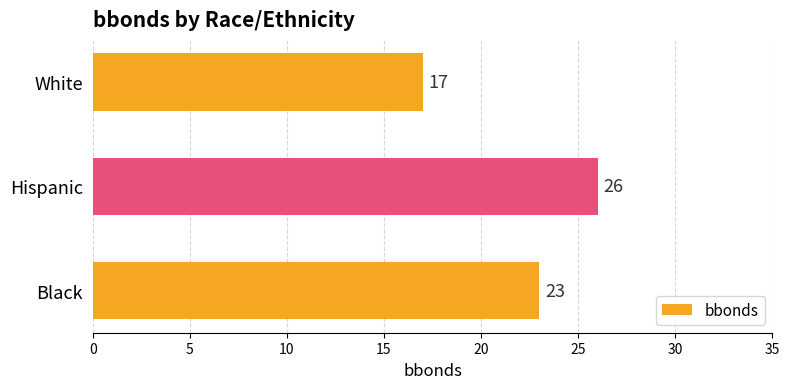

How many values are below 23?

1